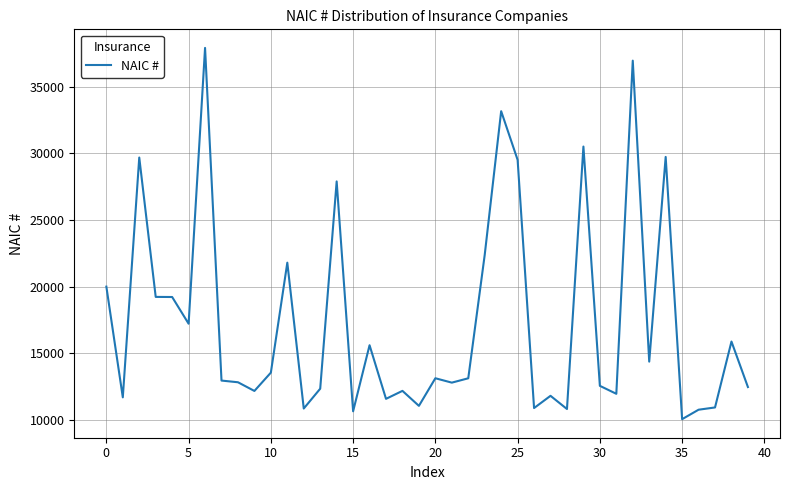

Count the number of categories in the chart.

40